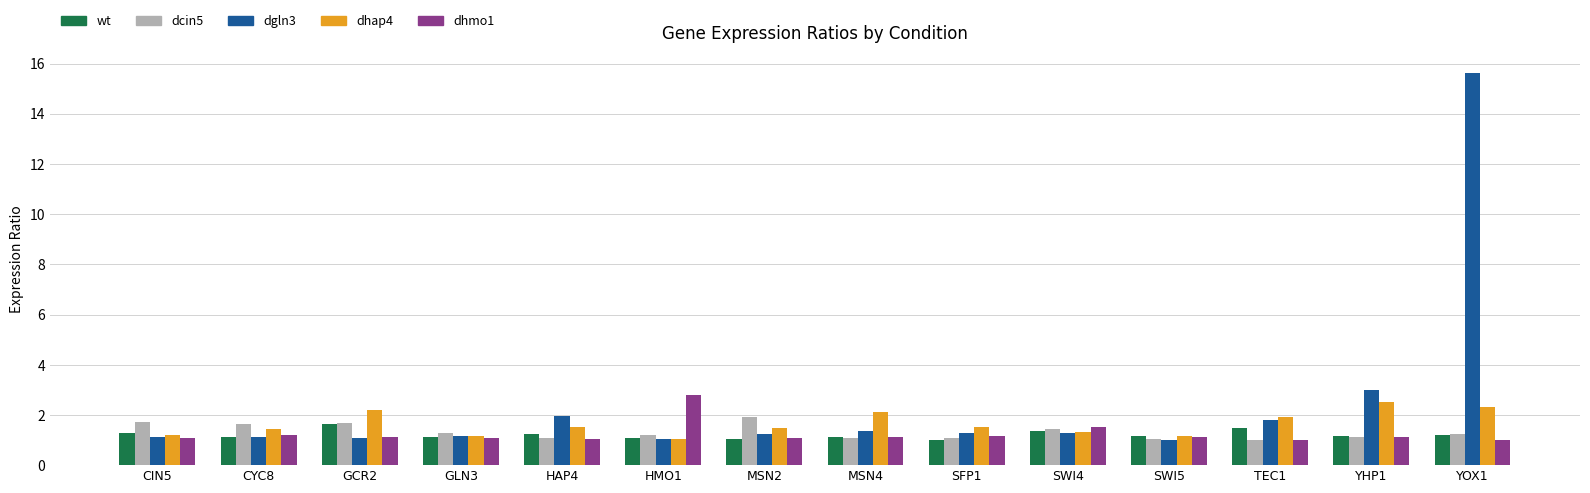

True or false: dgln3 has a value of 0.4 at CIN5.

False